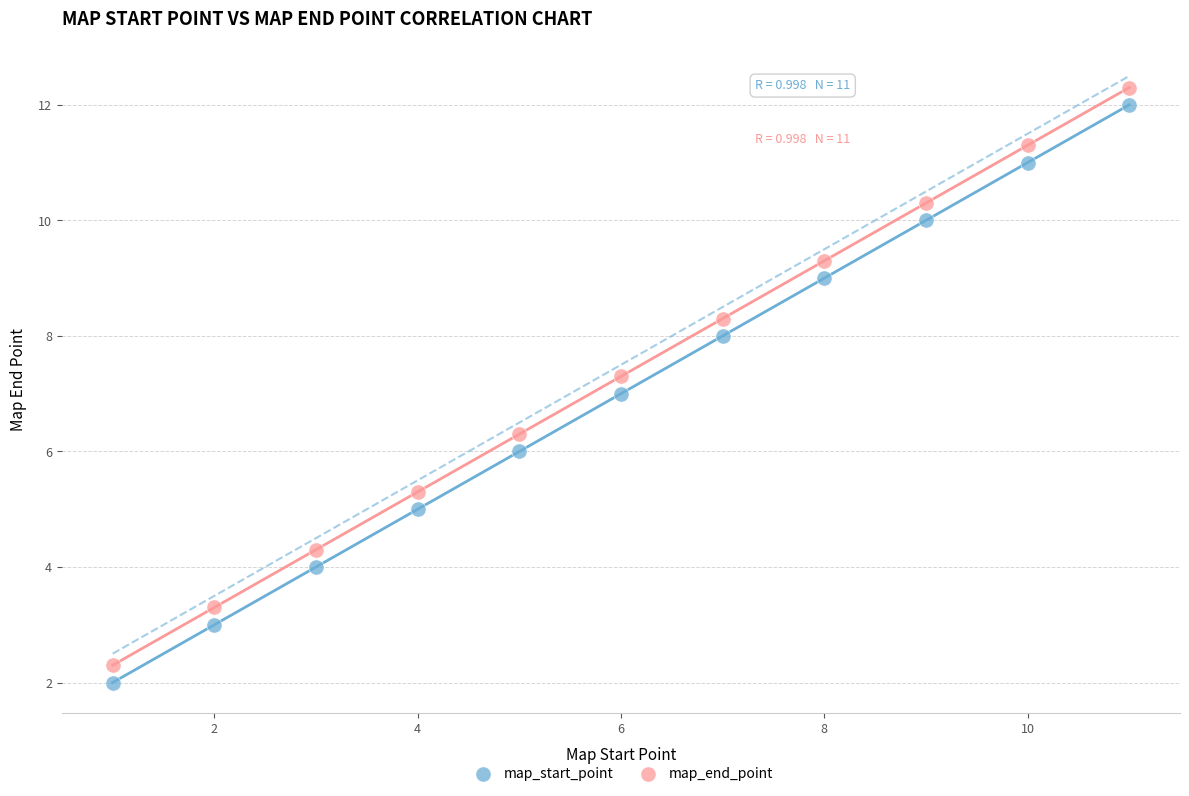

Across all data points, what is the range of X values (max minus min)?

10.0